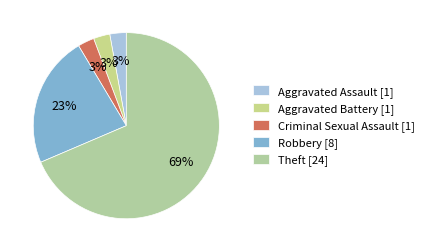

Count the number of slices in the pie.

5